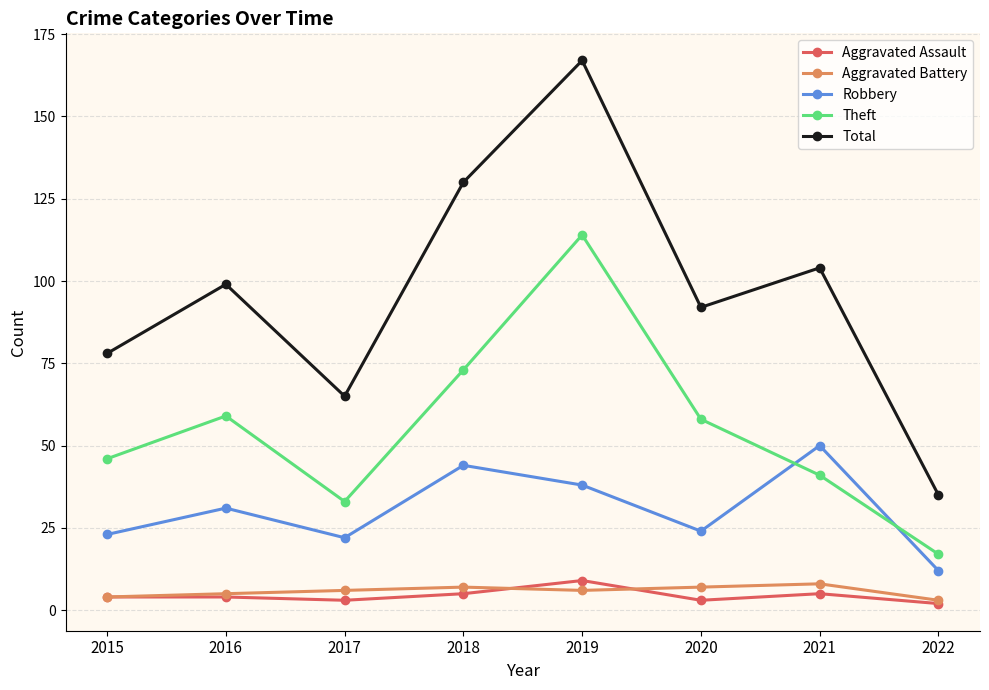

How many lines are shown in the chart?

5